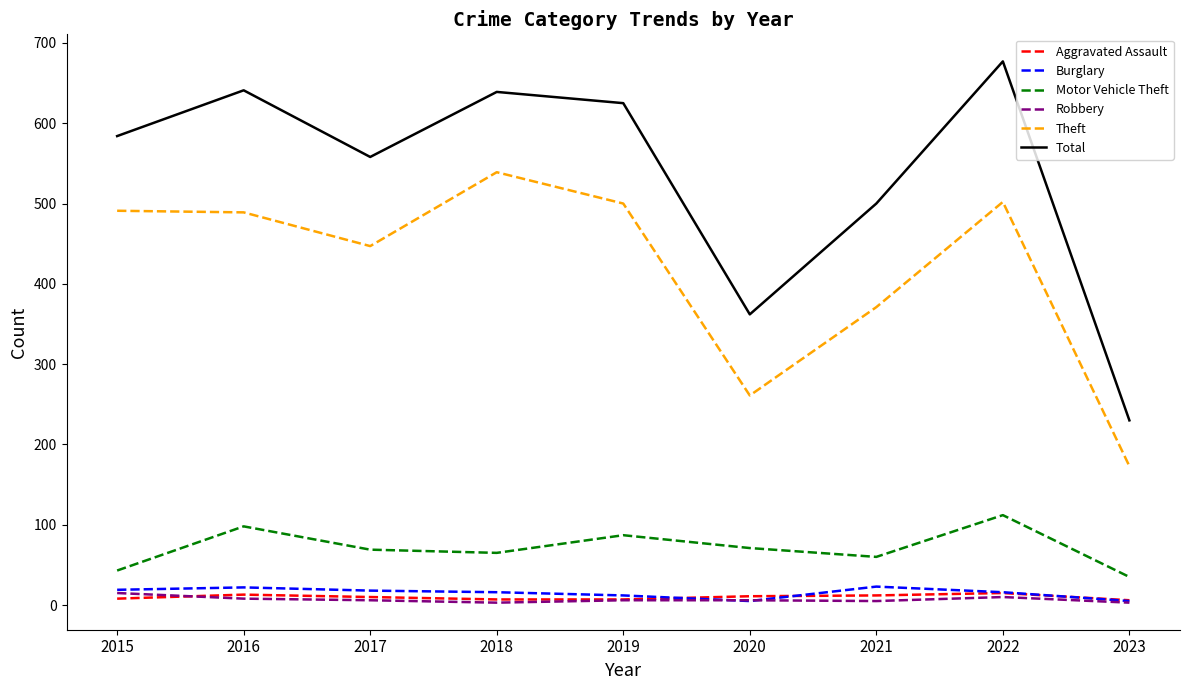

Is the value of Theft at 2020 greater than the value of Total at 2021?

No